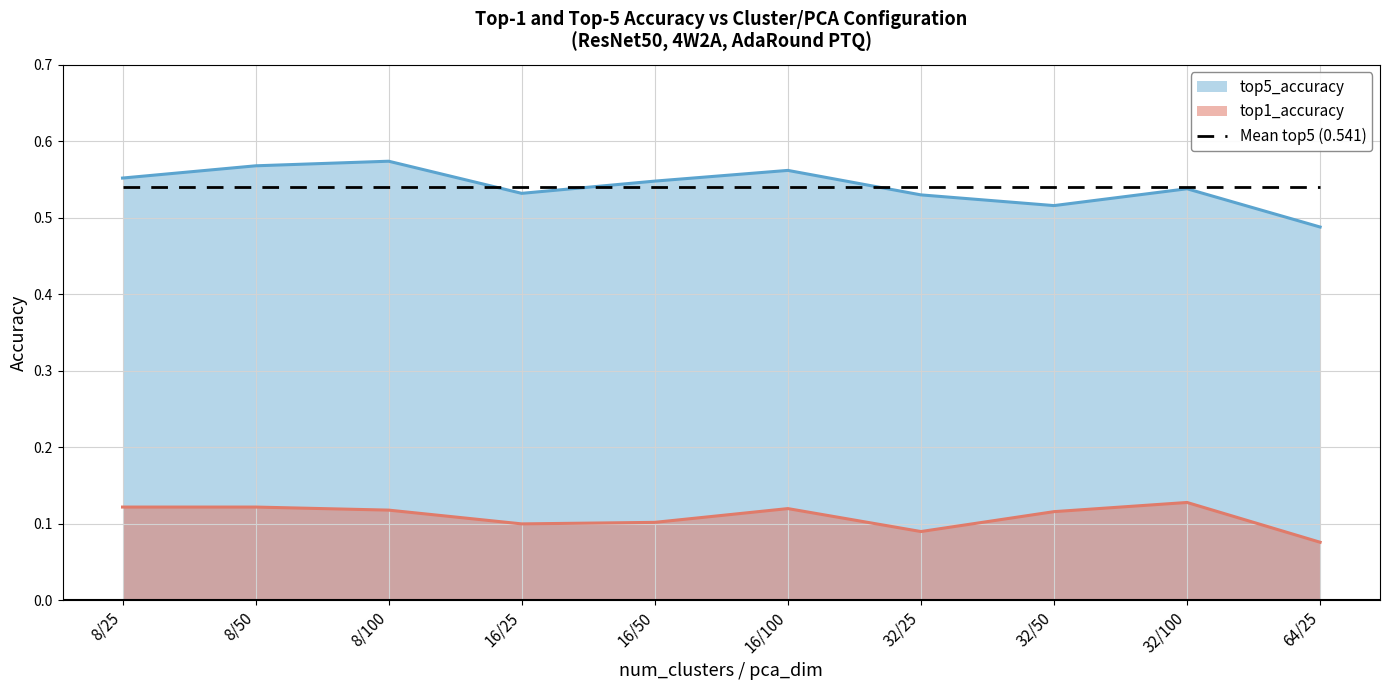

How many categories are shown in the chart?

10